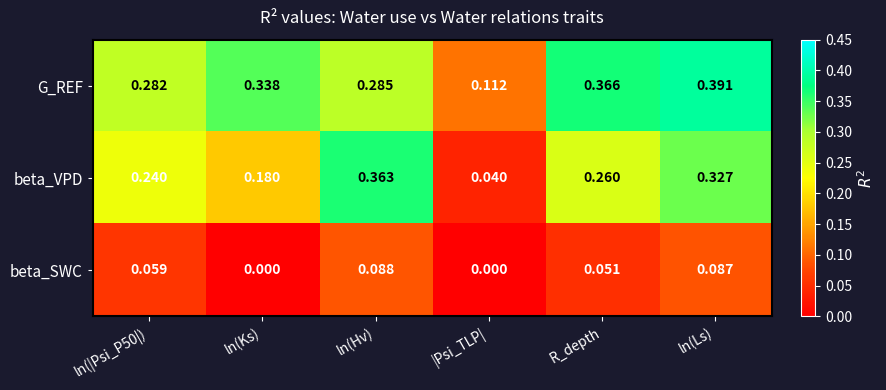

List the series in order of their peak value, lowest first.

beta_SWC, beta_VPD, G_REF